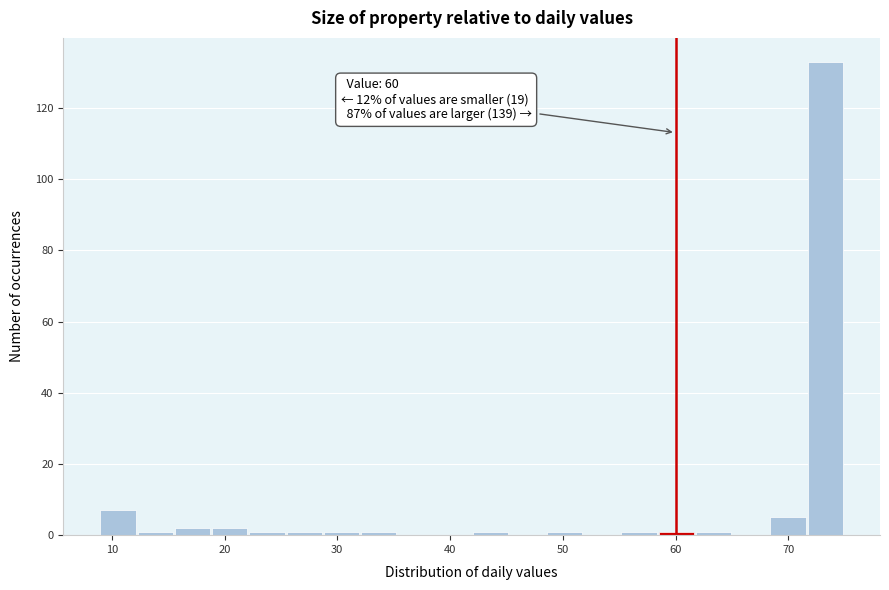

Read against the x-axis, roughly where is the centre of the tallest bar?

73